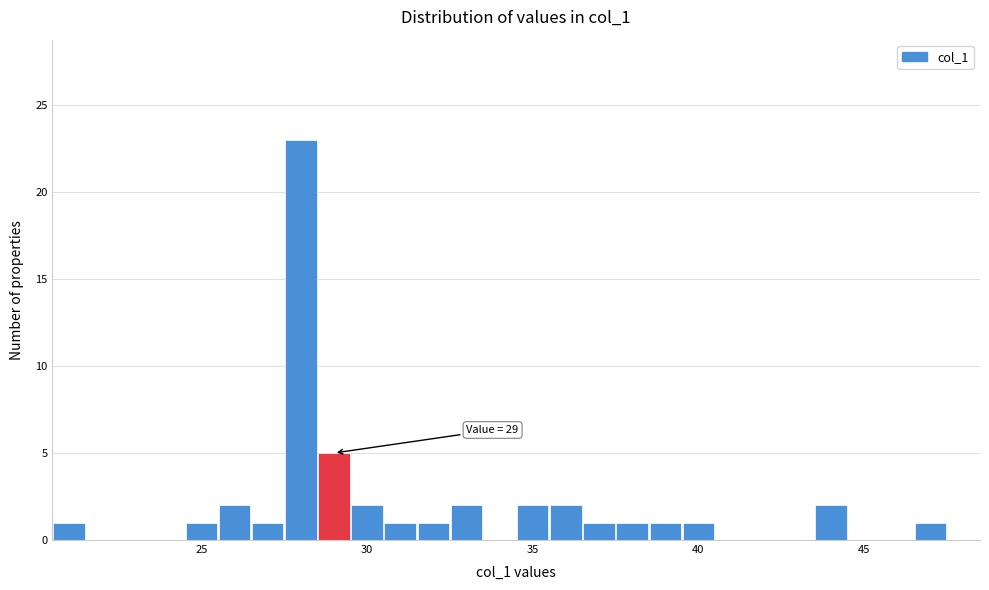

Read against the x-axis, roughly where is the centre of the tallest bar?

28.0